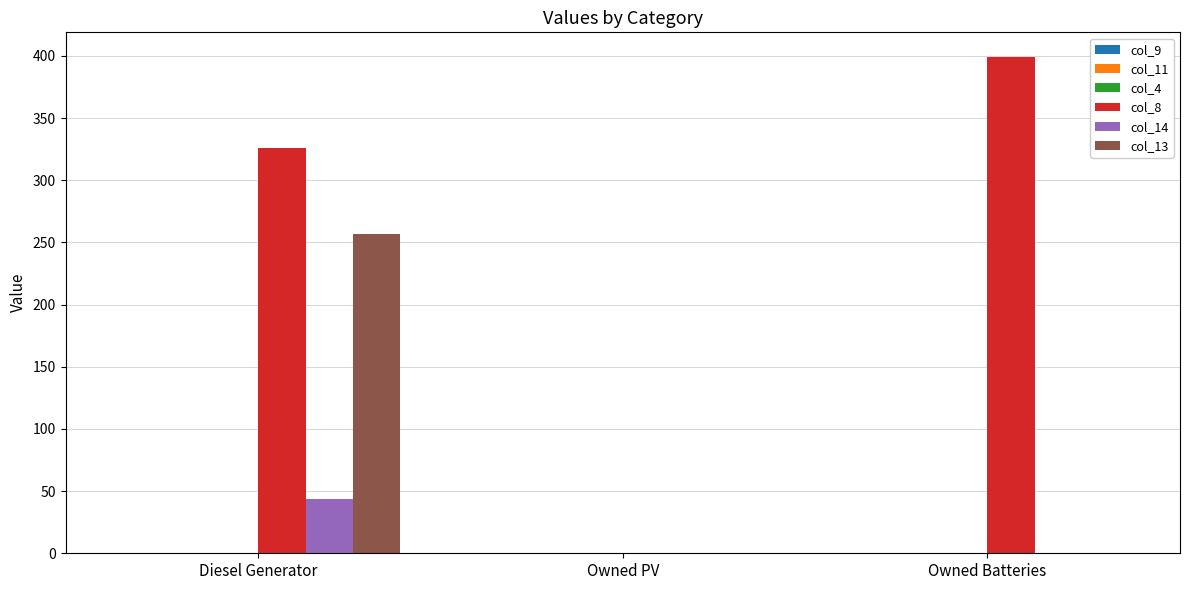

Reading right to left, list all the values displayed in this chart.

col_8: Owned Batteries=399.0	Owned PV=0.0	Diesel Generator=326.0
col_14: Owned Batteries=0.0	Owned PV=0.0	Diesel Generator=44.0
col_13: Owned Batteries=0.0	Owned PV=0.0	Diesel Generator=257.0